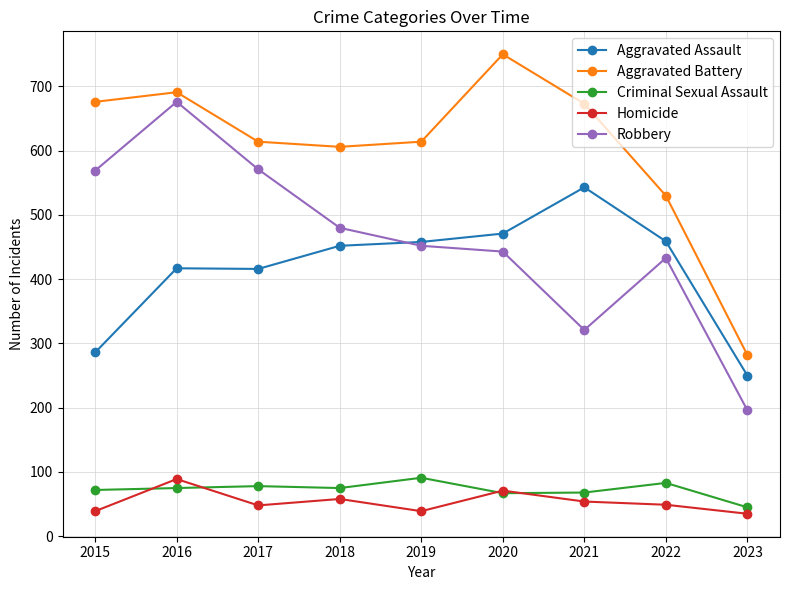

What is the average value of the Homicide series?

54